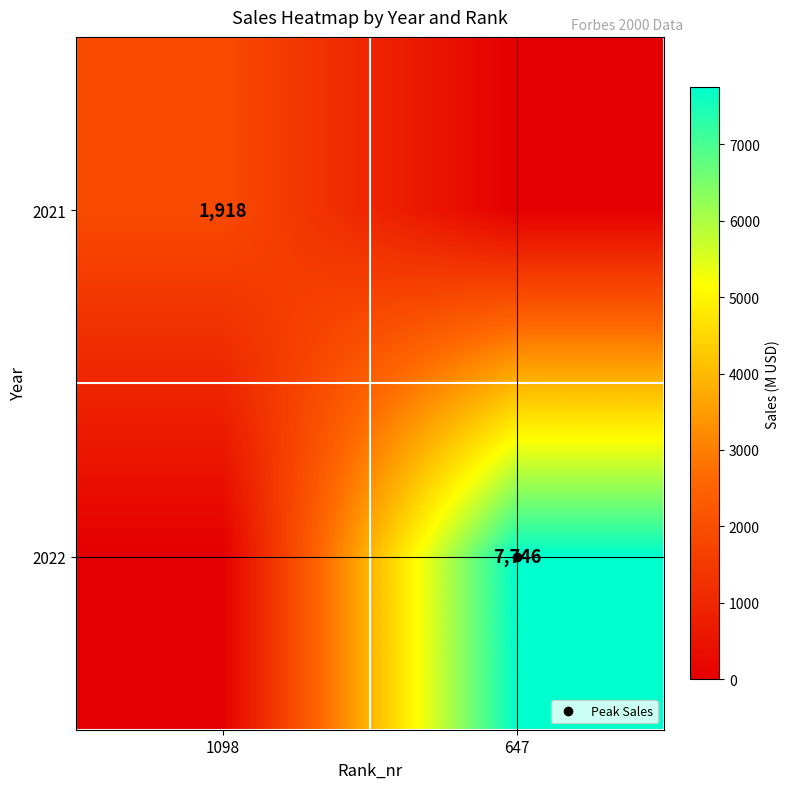

At how many categories does at least one series exceed 2694?

1